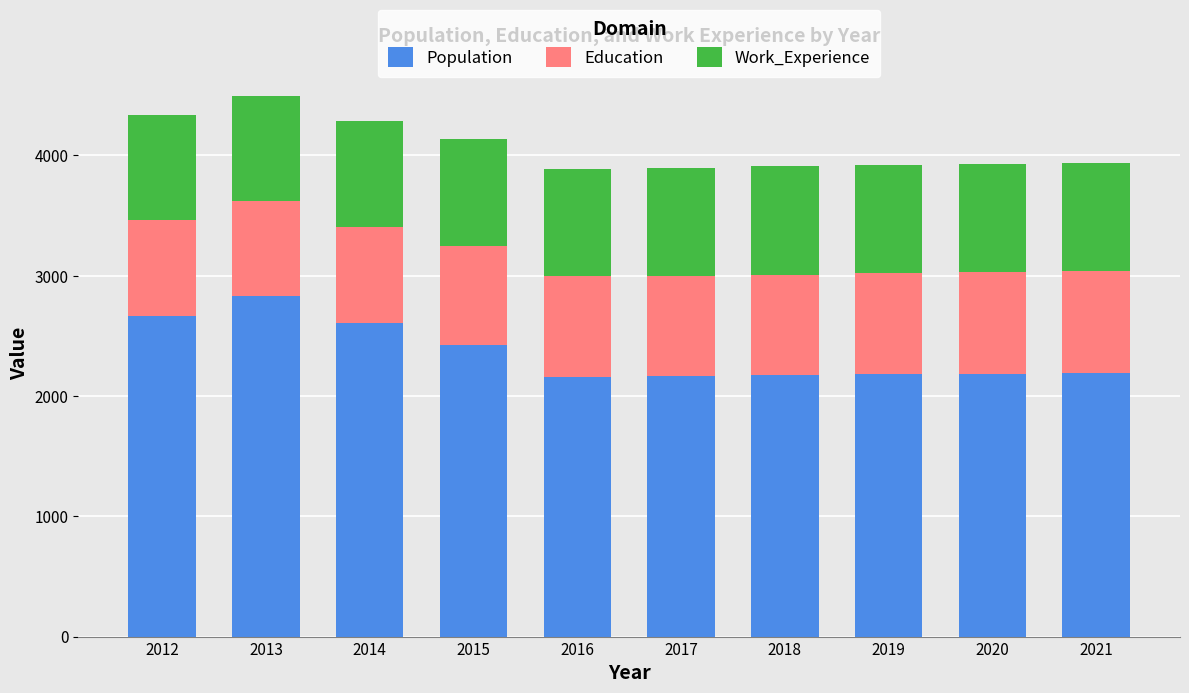

How many bars are there in total?

10